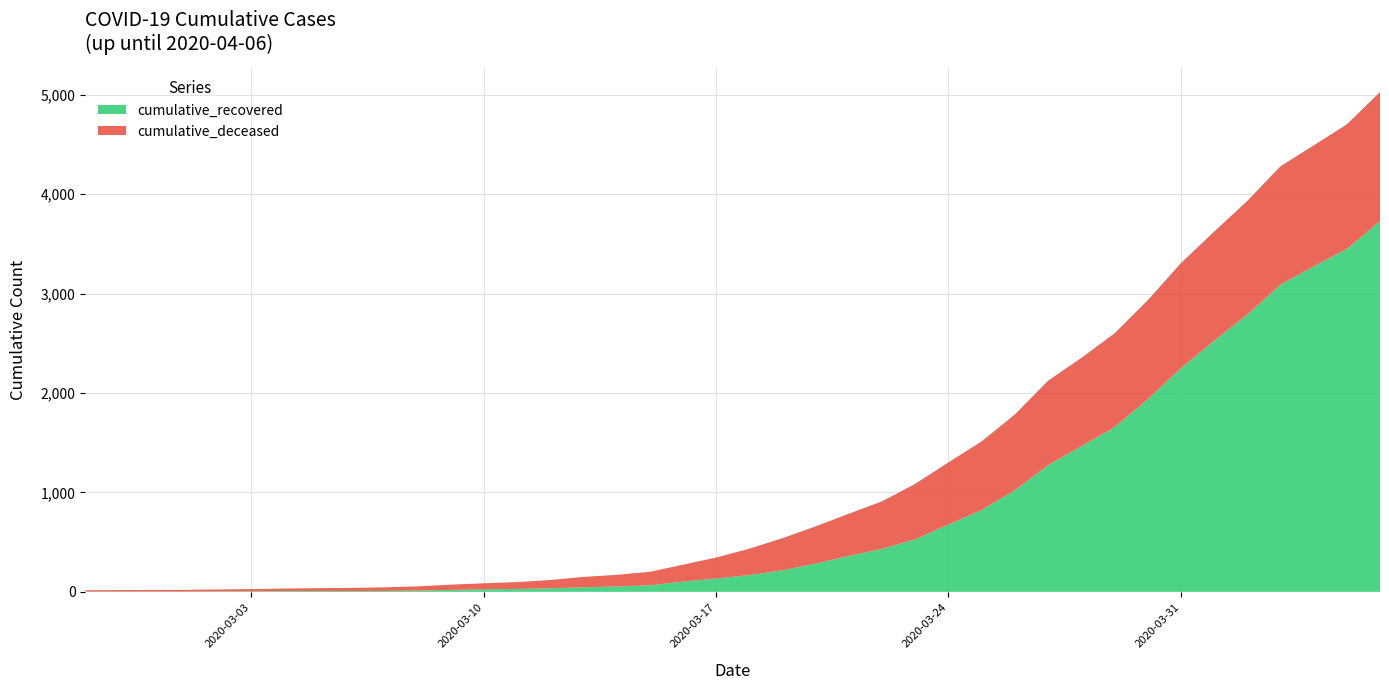

Reading left to right, transcribe all the data shown in this chart.

cumulative_recovered: 2020-02-27=2	2020-02-28=3	2020-02-29=3	2020-03-01=3	2020-03-02=4	2020-03-03=5	2020-03-04=7	2020-03-05=8	2020-03-06=8	2020-03-07=9	2020-03-08=13	2020-03-09=19	2020-03-10=26	2020-03-11=29	2020-03-12=36	2020-03-13=45	2020-03-14=54	2020-03-15=66	2020-03-16=103	2020-03-17=134	2020-03-18=169	2020-03-19=217	2020-03-20=285	2020-03-21=362	2020-03-22=433	2020-03-23=530	2020-03-24=678	2020-03-25=825	2020-03-26=1024	2020-03-27=1276	2020-03-28=1466	2020-03-29=1658	2020-03-30=1939	2020-03-31=2252	2020-04-01=2527	2020-04-02=2791	2020-04-03=3092	2020-04-04=3275	2020-04-05=3451	2020-04-06=3731
cumulative_deceased: 2020-02-27=14	2020-02-28=15	2020-02-29=16	2020-03-01=17	2020-03-02=20	2020-03-03=23	2020-03-04=26	2020-03-05=29	2020-03-06=32	2020-03-07=36	2020-03-08=42	2020-03-09=53	2020-03-10=60	2020-03-11=69	2020-03-12=83	2020-03-13=105	2020-03-14=117	2020-03-15=135	2020-03-16=170	2020-03-17=211	2020-03-18=265	2020-03-19=323	2020-03-20=374	2020-03-21=424	2020-03-22=478	2020-03-23=557	2020-03-24=625	2020-03-25=689	2020-03-26=761	2020-03-27=848	2020-03-28=887	2020-03-29=942	2020-03-30=994	2020-03-31=1054	2020-04-01=1096	2020-04-02=1141	2020-04-03=1189	2020-04-04=1216	2020-04-05=1252	2020-04-06=1297